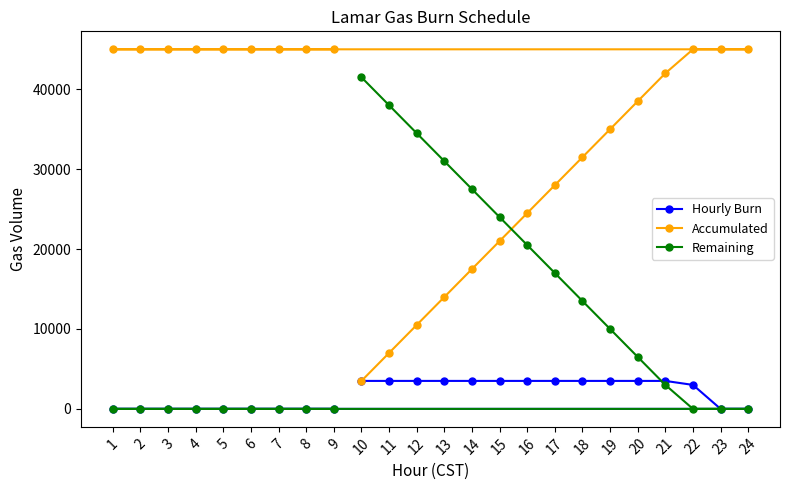

What is the total value across all series at 5?

45000